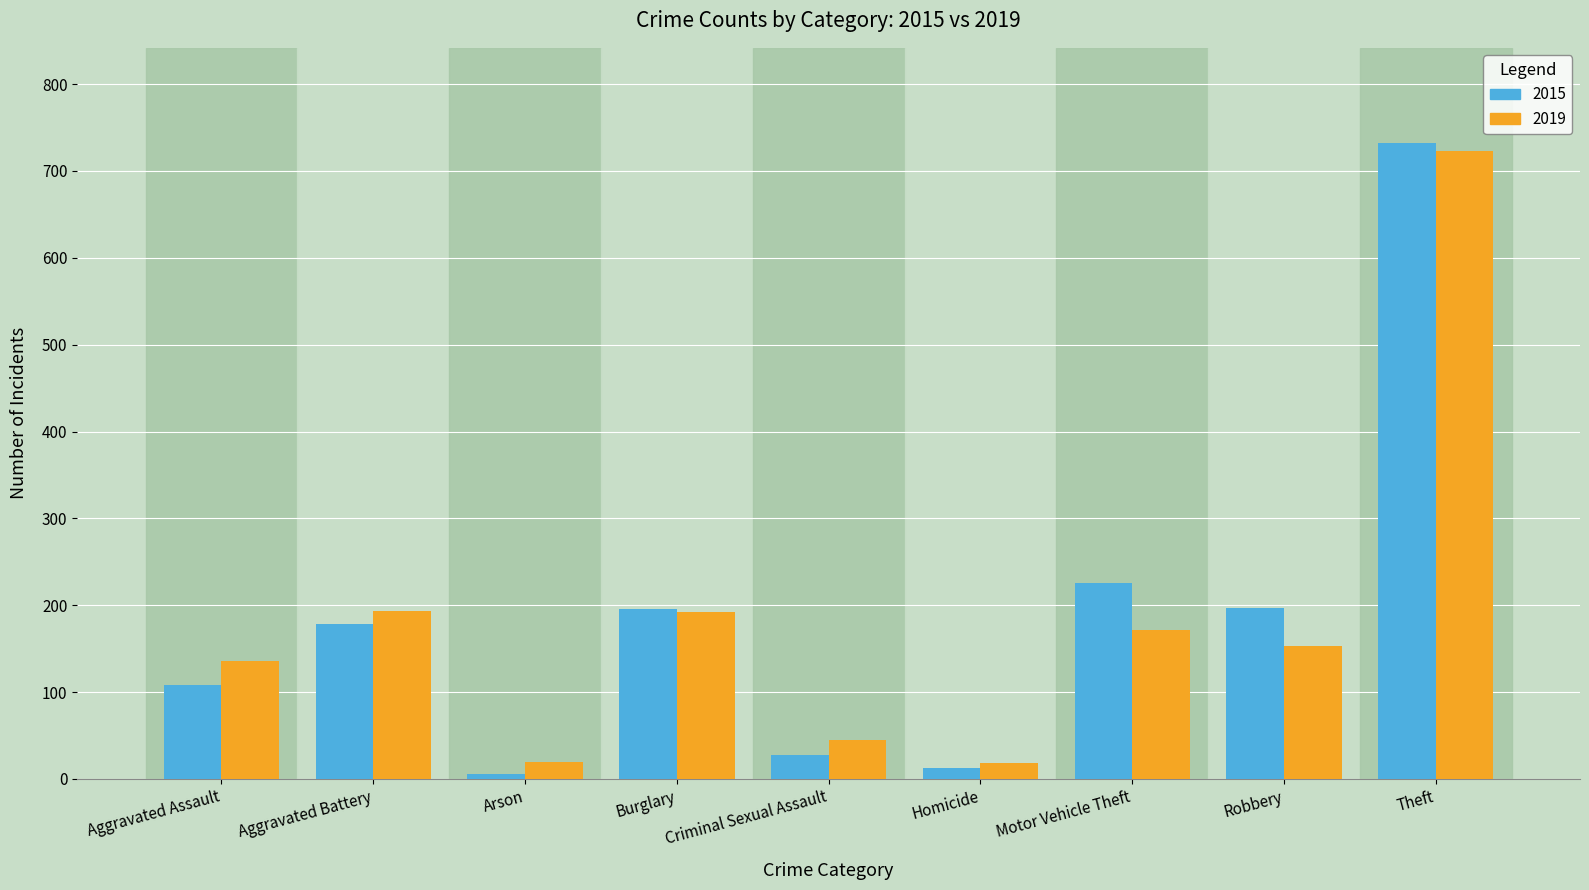

What is the difference between the second highest and second lowest values in the 2019 series?

174